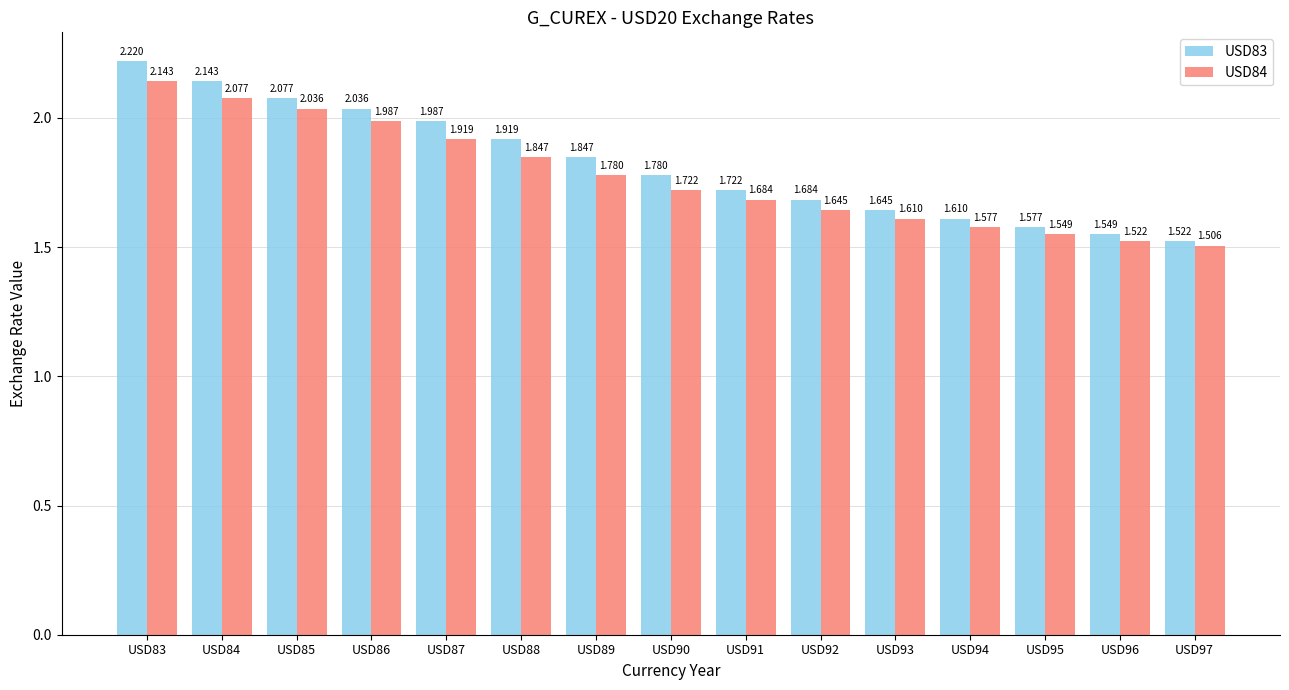

How many categories are shown in the chart?

15